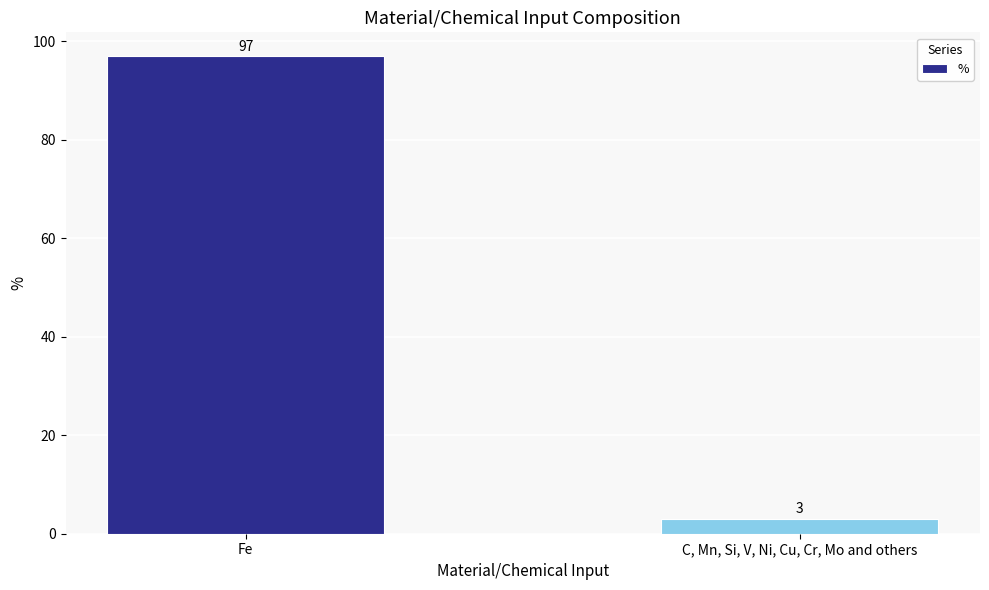

What is the label of the 1st bar from the right?

C, Mn, Si, V, Ni, Cu, Cr, Mo and others